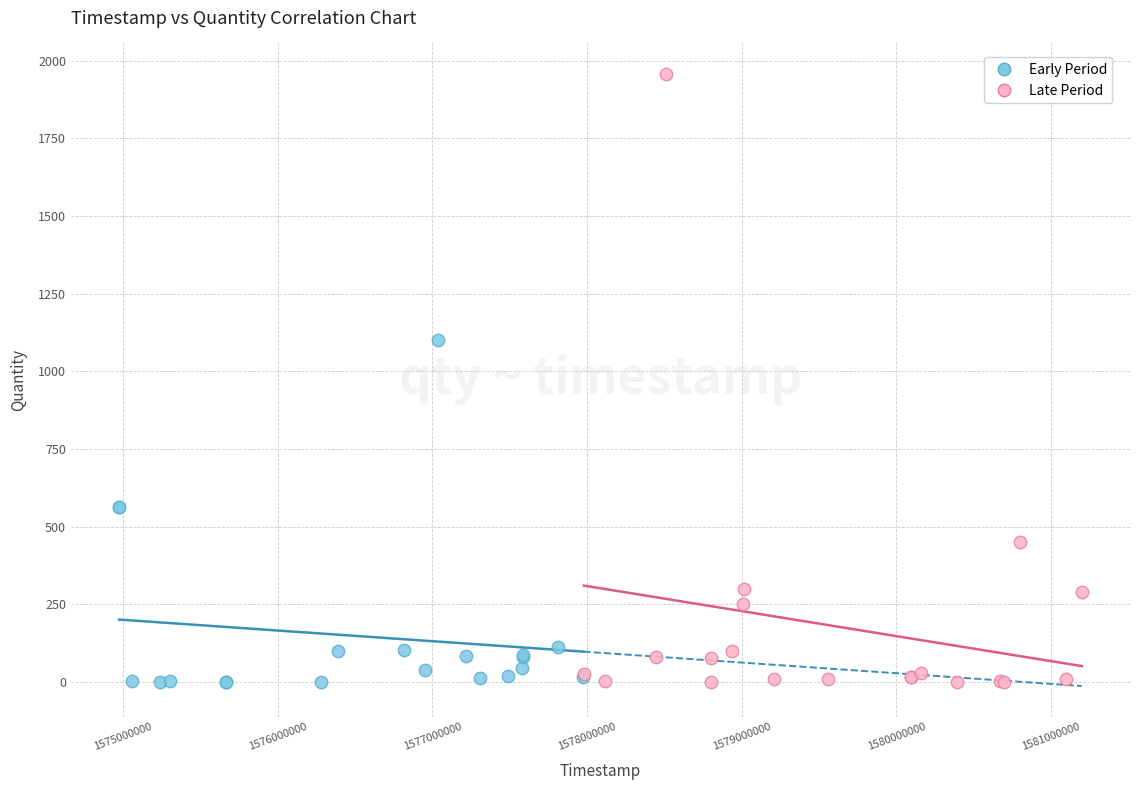

What are all the series names shown in the legend?

Early Period, Late Period